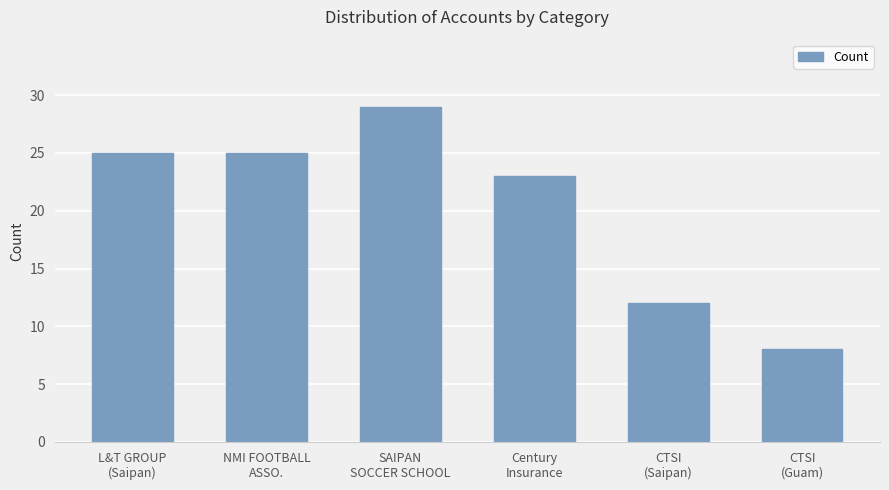

Are the bars grouped side by side (vs. stacked)?

No